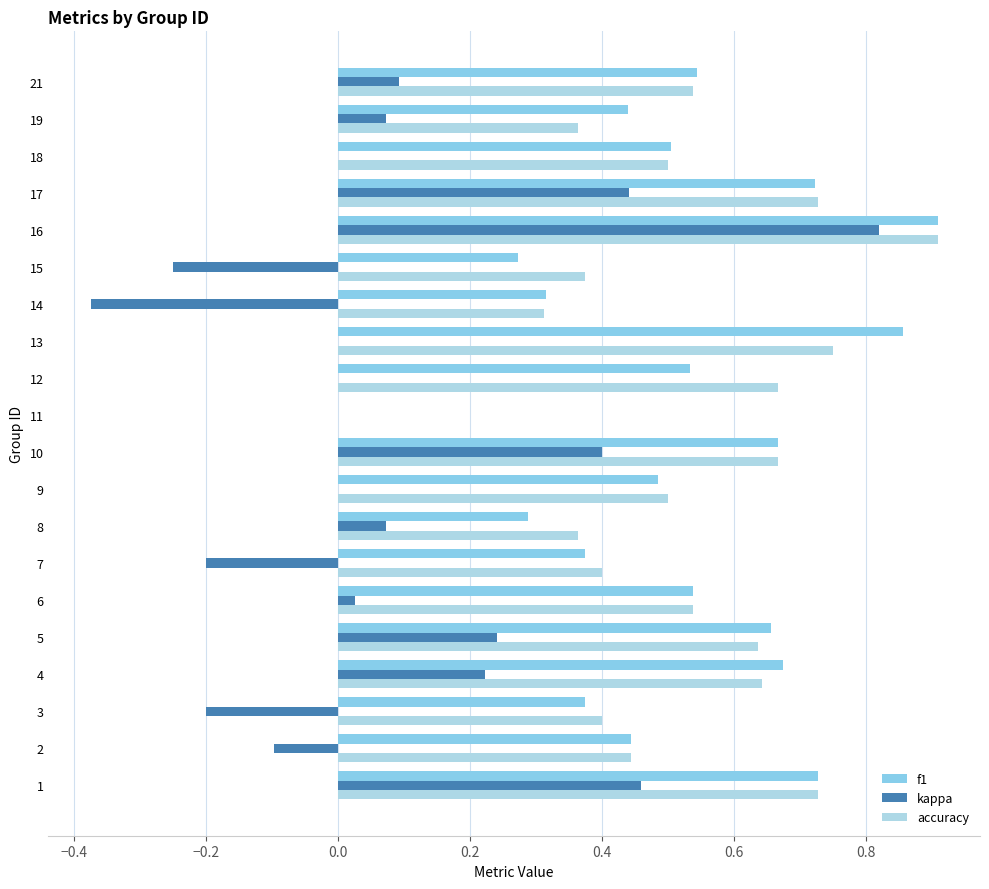

What are all the series names shown in the legend?

f1, kappa, accuracy